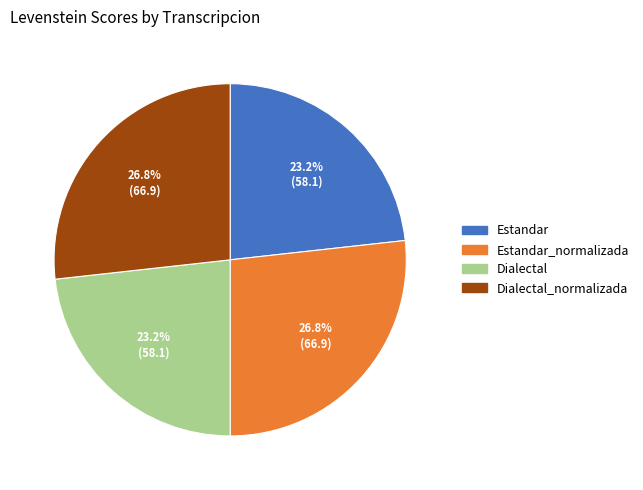

Does any single category account for the majority?

No